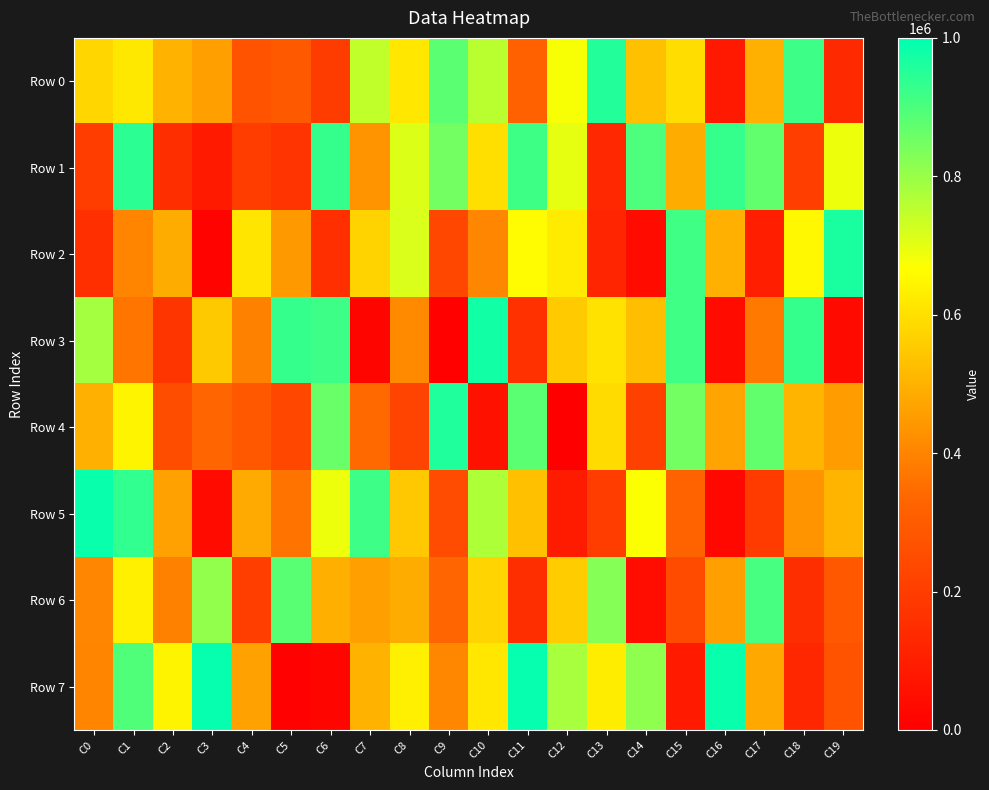

Count the number of categories in the chart.

20